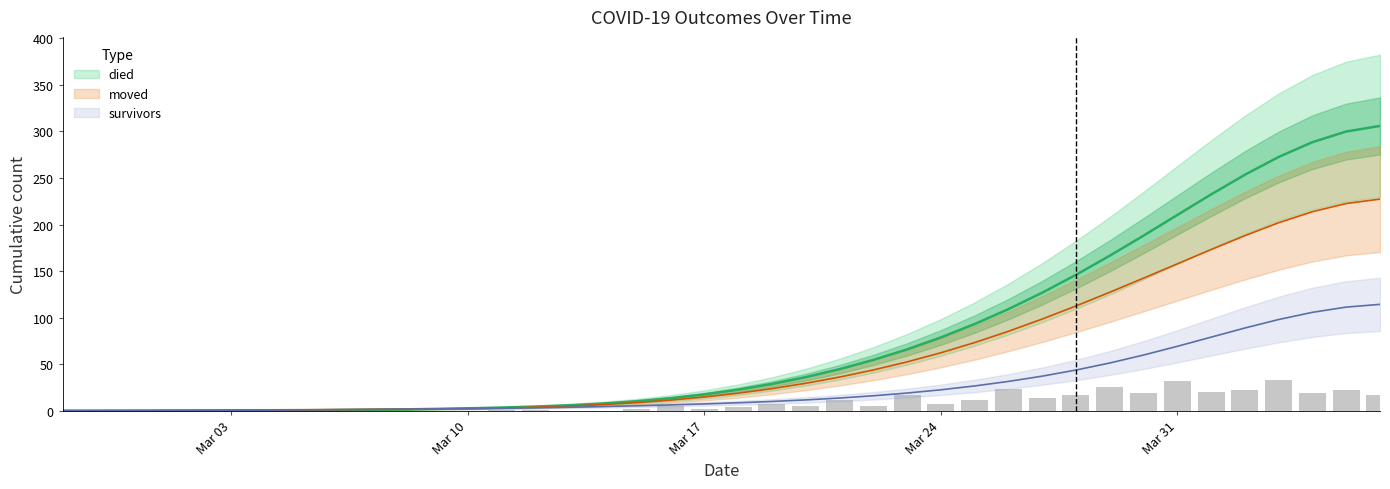

At which category is the sum across all series the highest?

2020-04-06